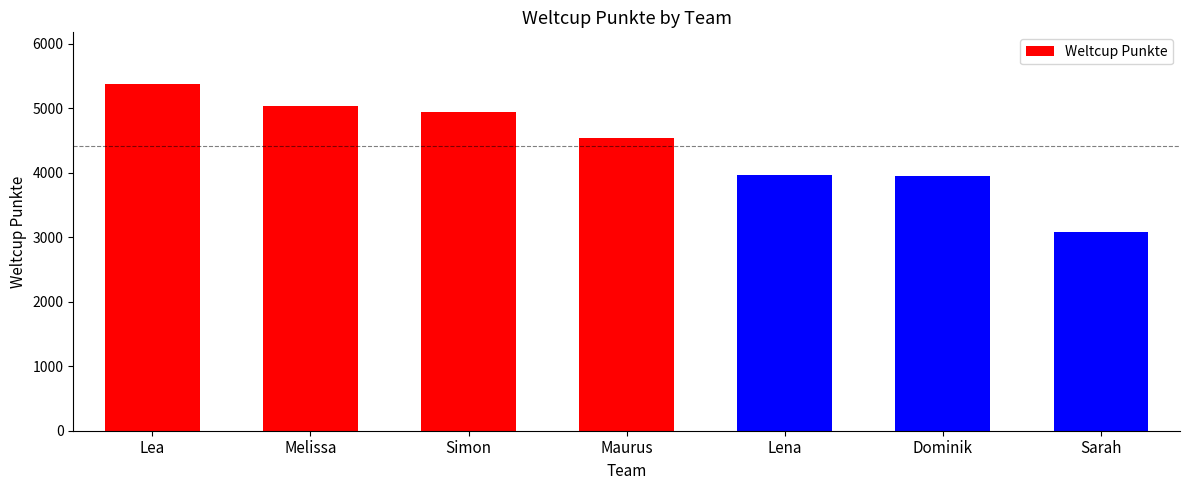

What is the label of the 1st bar from the right?

Sarah